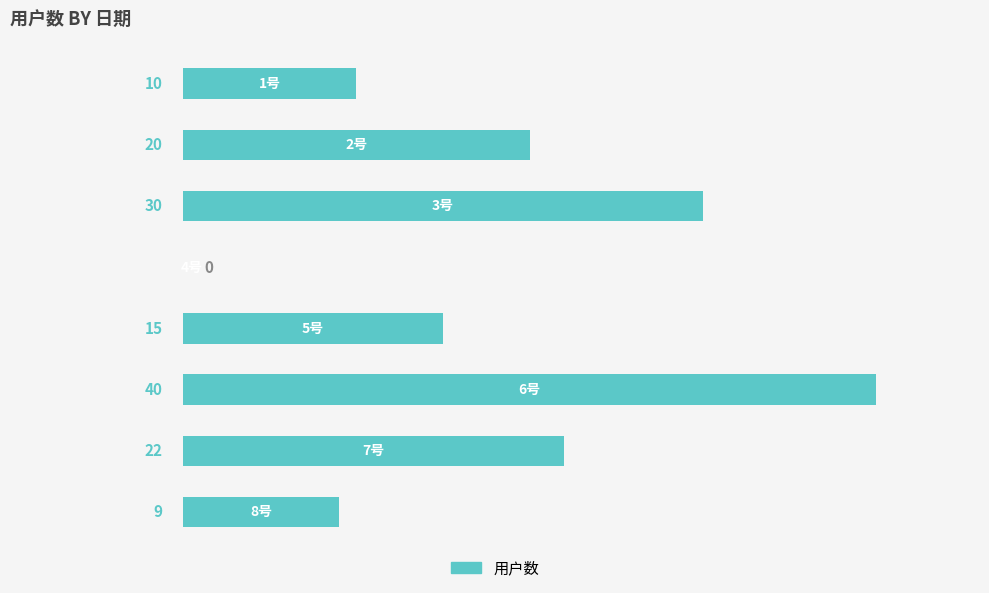

What is the greatest value displayed?

40